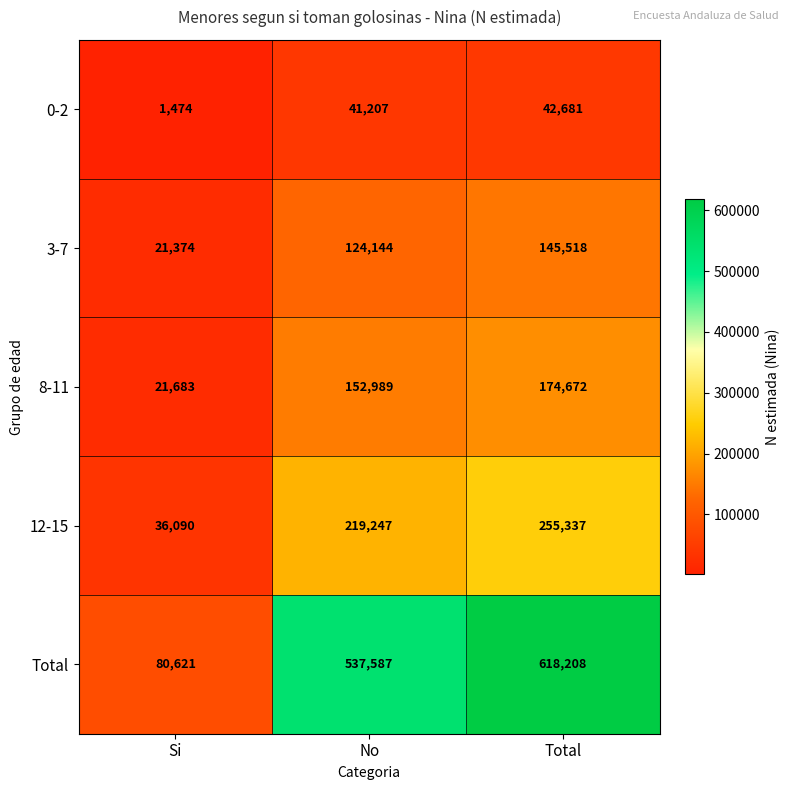

Between No and Total, which series saw the biggest shift?

Total